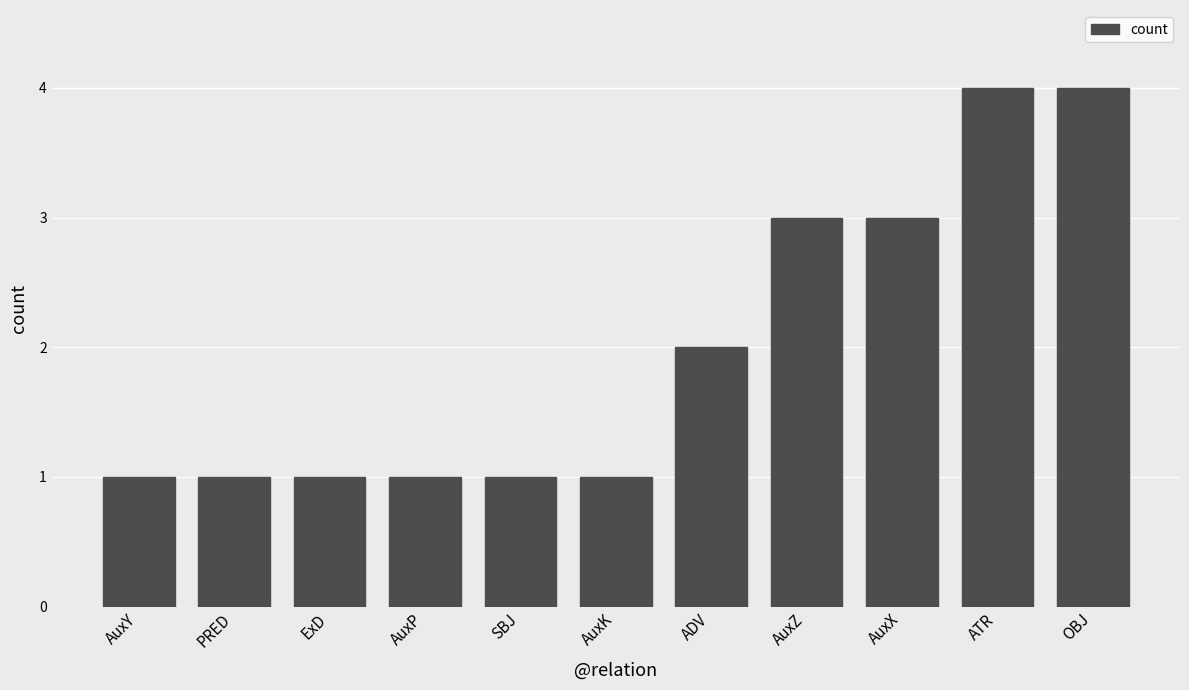

Is it true that the value at SBJ is 0?

False